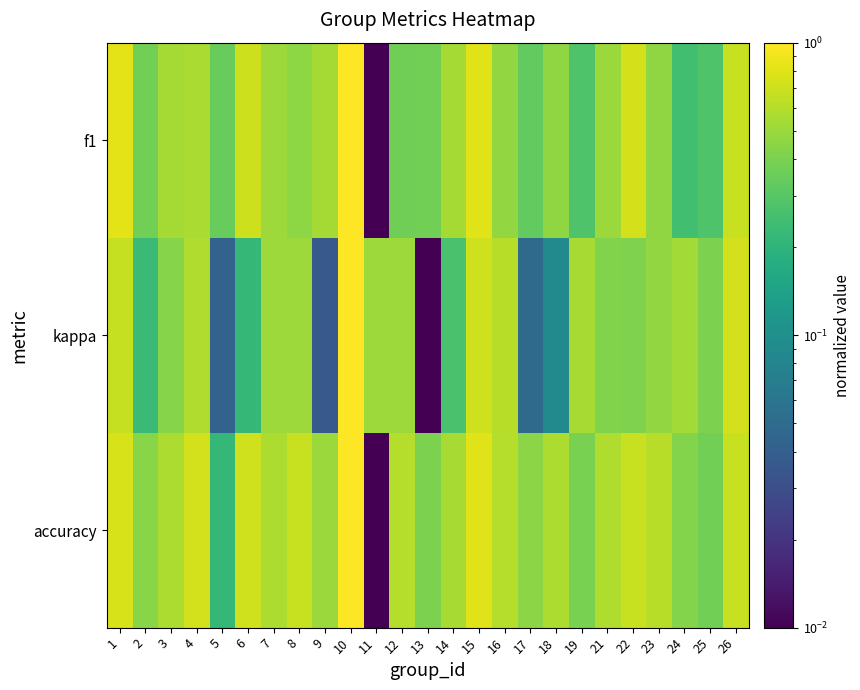

Which has a higher value, 21 or 13?

21